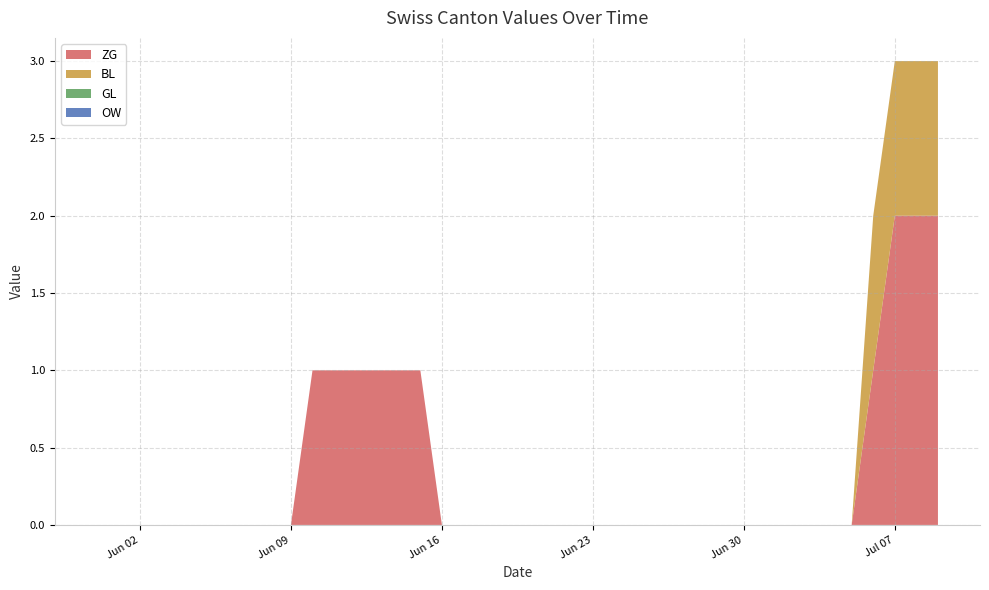

Reading left to right, transcribe all the data shown in this chart.

ZG: 0	0	0	0	0	0	0	0	0	0	1	1	1	1	1	1	0	0	0	0	0	0	0	0	0	0	0	0	0	0	0	0	0	0	0	0	1	2	2	2
BL: 0	0	0	0	0	0	0	0	0	0	0	0	0	0	0	0	0	0	0	0	0	0	0	0	0	0	0	0	0	0	0	0	0	0	0	0	1	1	1	1
GL: 0	0	0	0	0	0	0	0	0	0	0	0	0	0	0	0	0	0	0	0	0	0	0	0	0	0	0	0	0	0	0	0	0	0	0	0	0	0	0	0
OW: 0	0	0	0	0	0	0	0	0	0	0	0	0	0	0	0	0	0	0	0	0	0	0	0	0	0	0	0	0	0	0	0	0	0	0	0	0	0	0	0